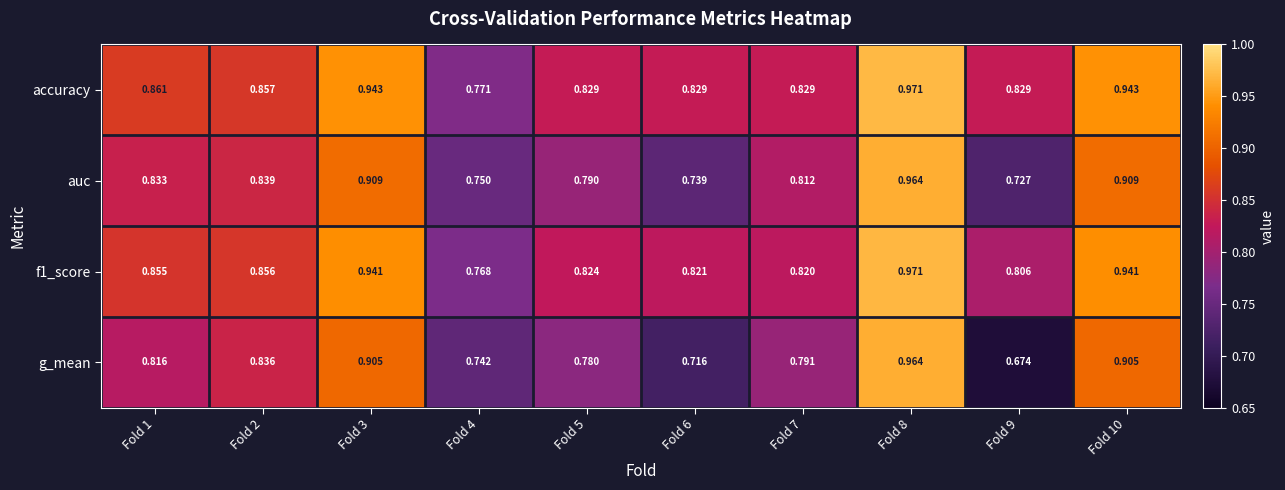

How many series are shown in this chart?

4